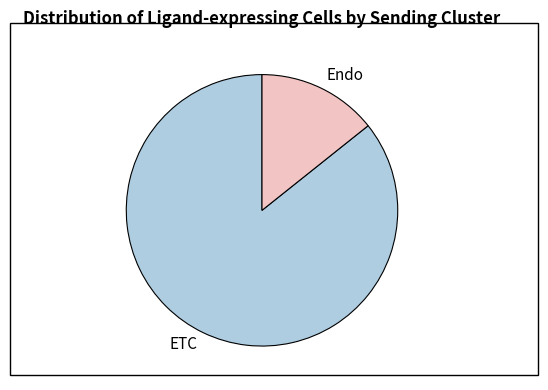

Rank the categories by value from lowest to highest.

Endo, ETC